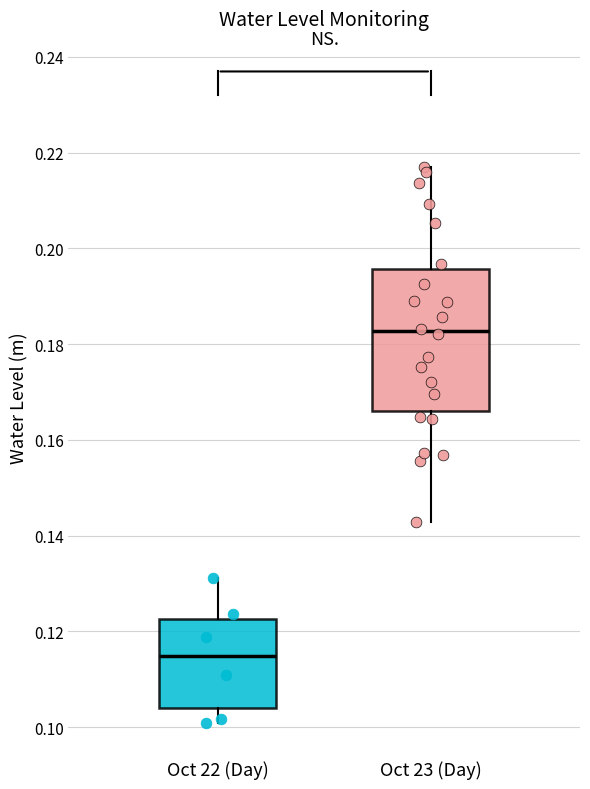

Which box has the highest median line?

Oct 23 (Day)